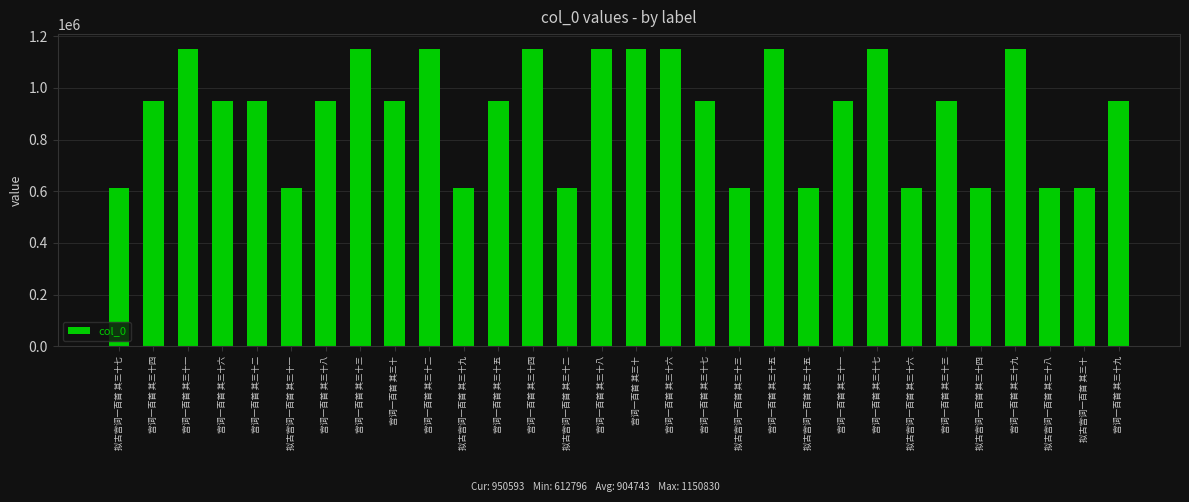

What is the value of the 5th bar from the left?

950634